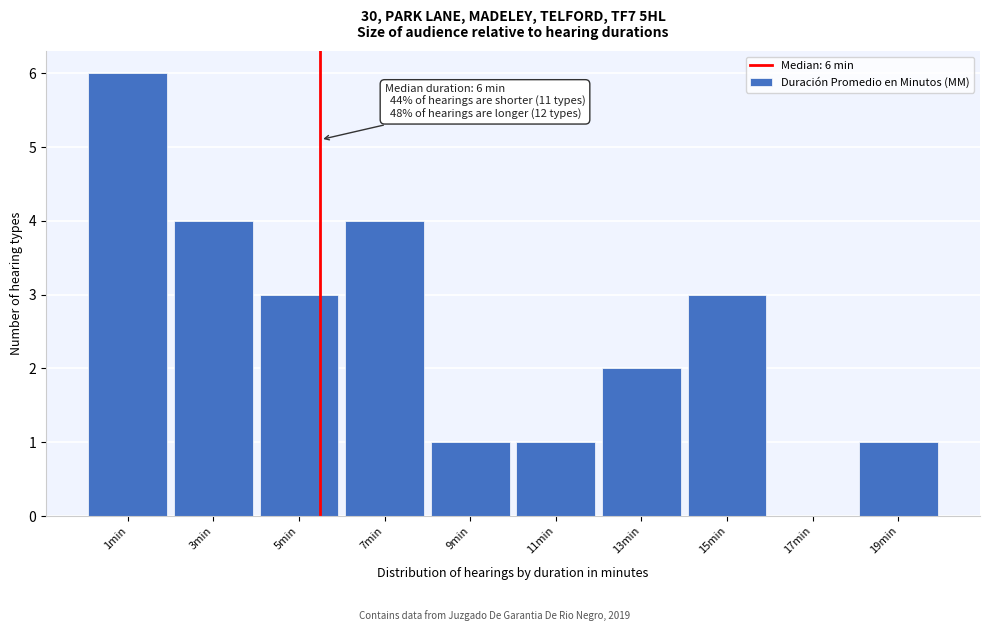

Reading left to right, transcribe all the data shown in this chart.

1min=6	3min=4	5min=3	7min=4	9min=1	11min=1	13min=2	15min=3	17min=0	19min=1